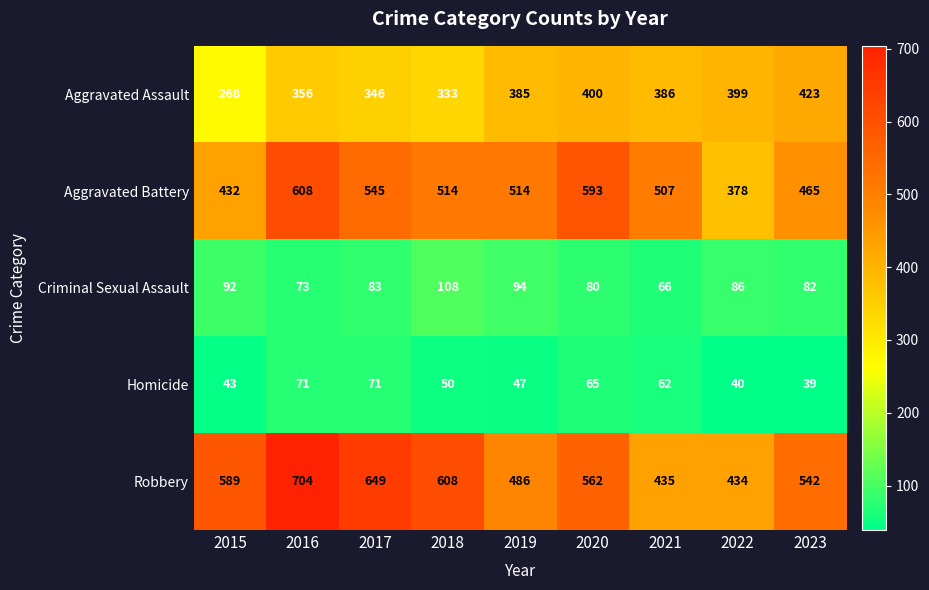

Which label corresponds to the smallest value in the chart?

2023